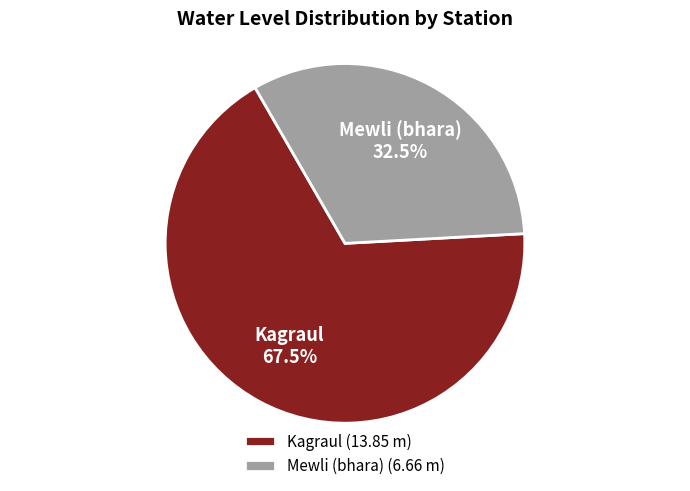

Rank the categories by value from highest to lowest.

Kagraul, Mewli (bhara)